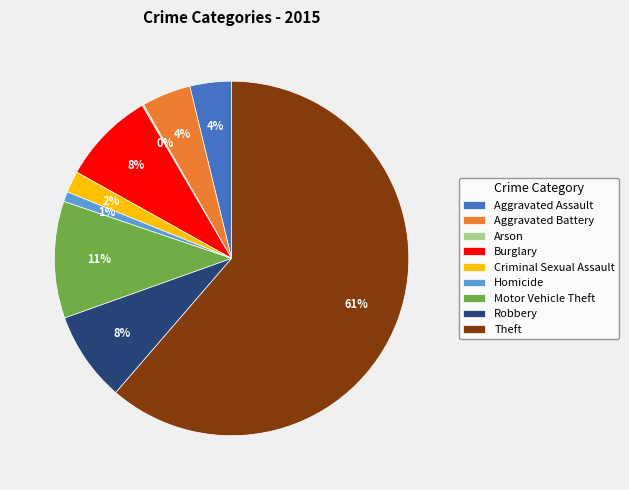

Between Motor Vehicle Theft and Aggravated Battery, which is larger?

Motor Vehicle Theft